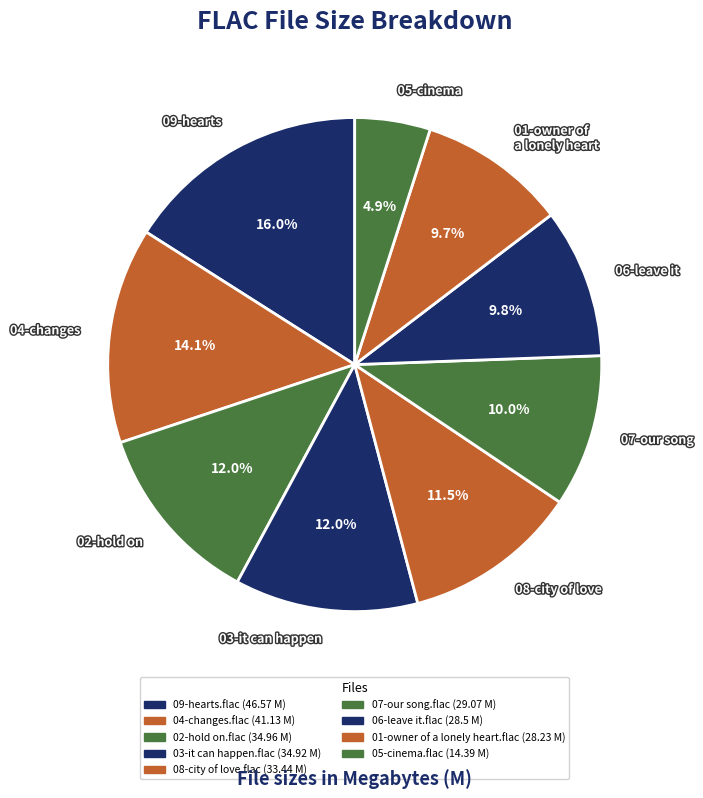

What is the ratio of the value at 01-owner of a lonely heart to the value at 03-it can happen?

0.8